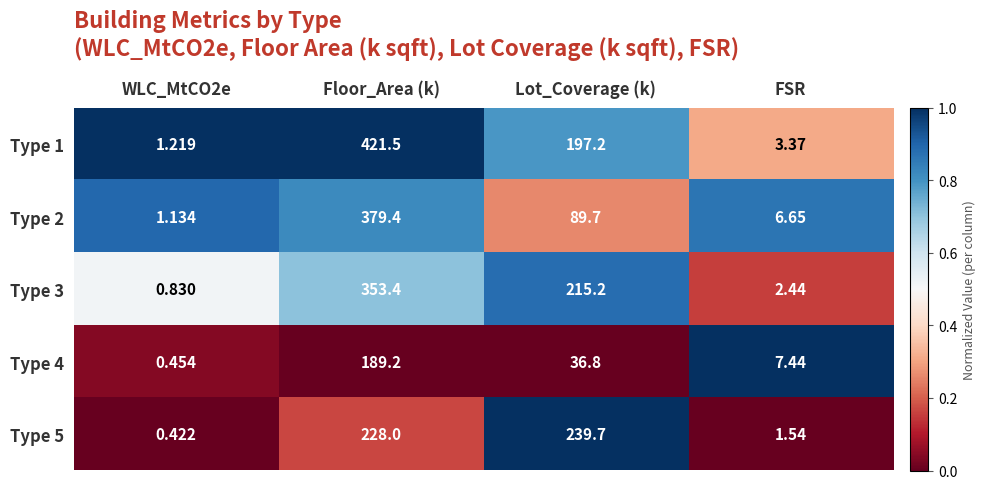

At which category is the sum across all series the highest?

Floor_Area (k)